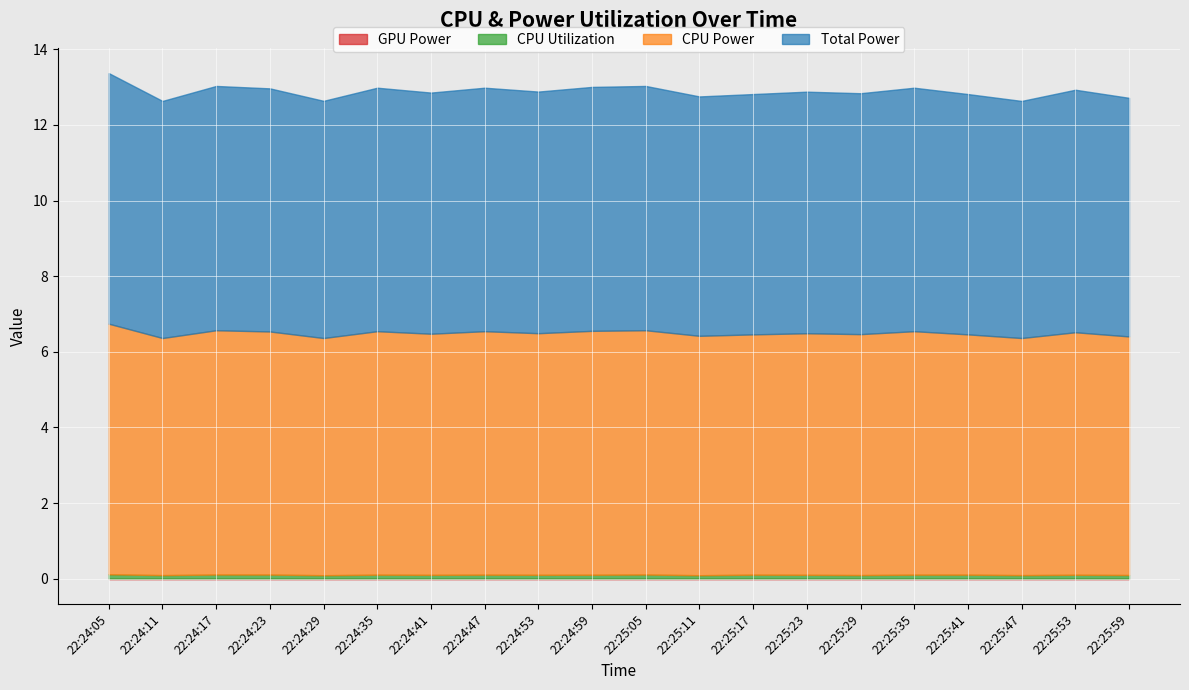

Is it true that CPU Power equals 2.4 at 22:24:23?

False